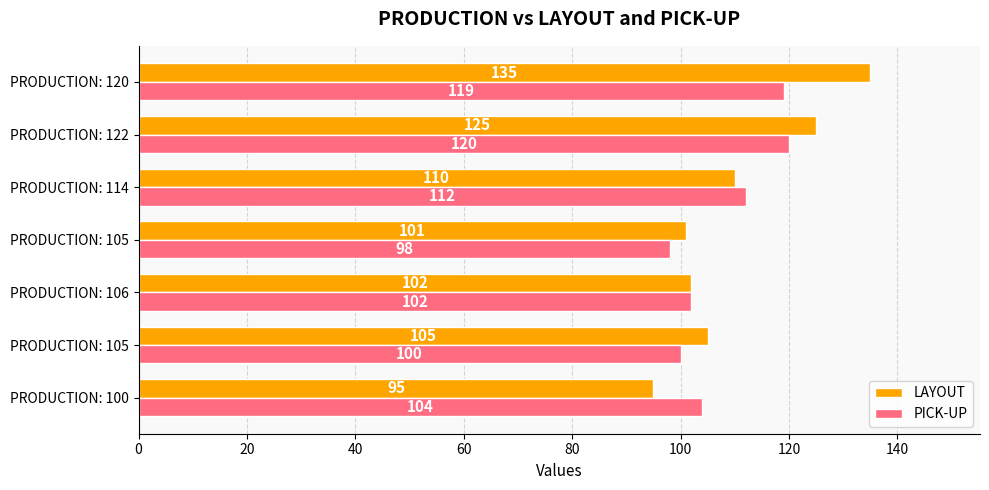

What is the difference between the maximum and minimum values in the PICK-UP series?

22